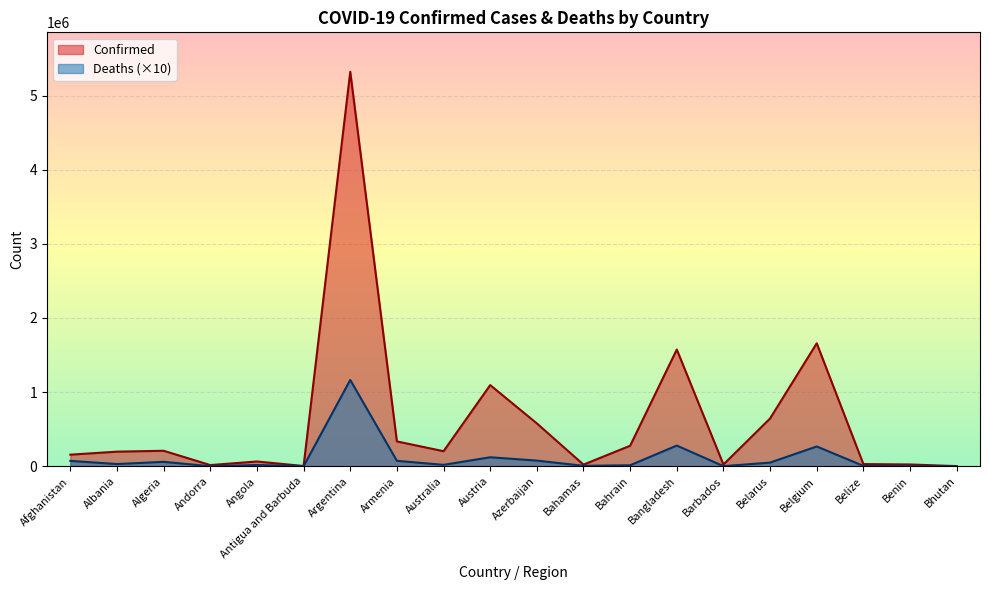

The Confirmed series shows 203645 at Australia. True or false?

True